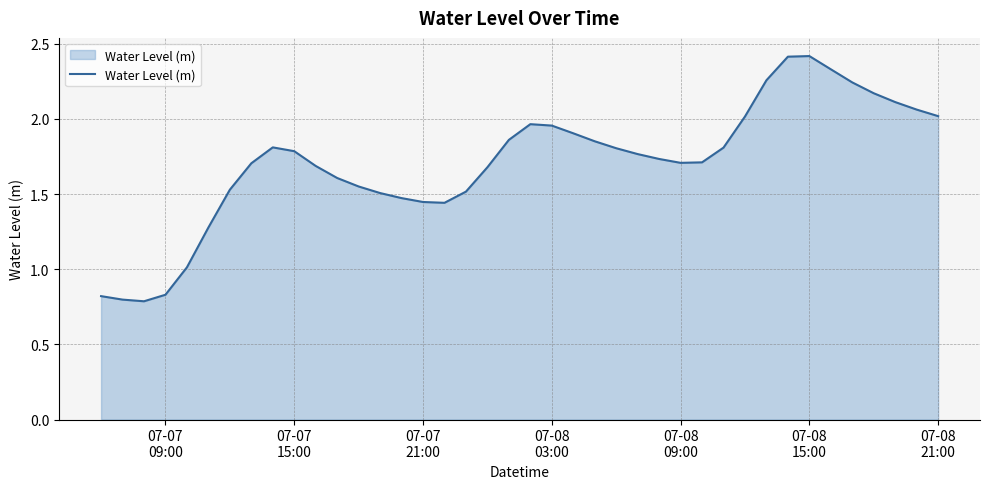

What is the greatest value displayed?

2.4